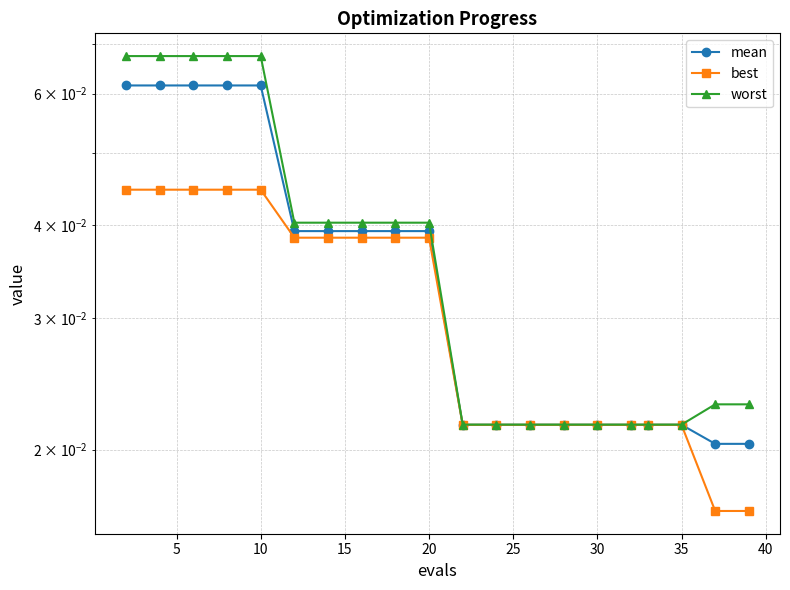

Is it true that best equals 0.0 at 10?

True